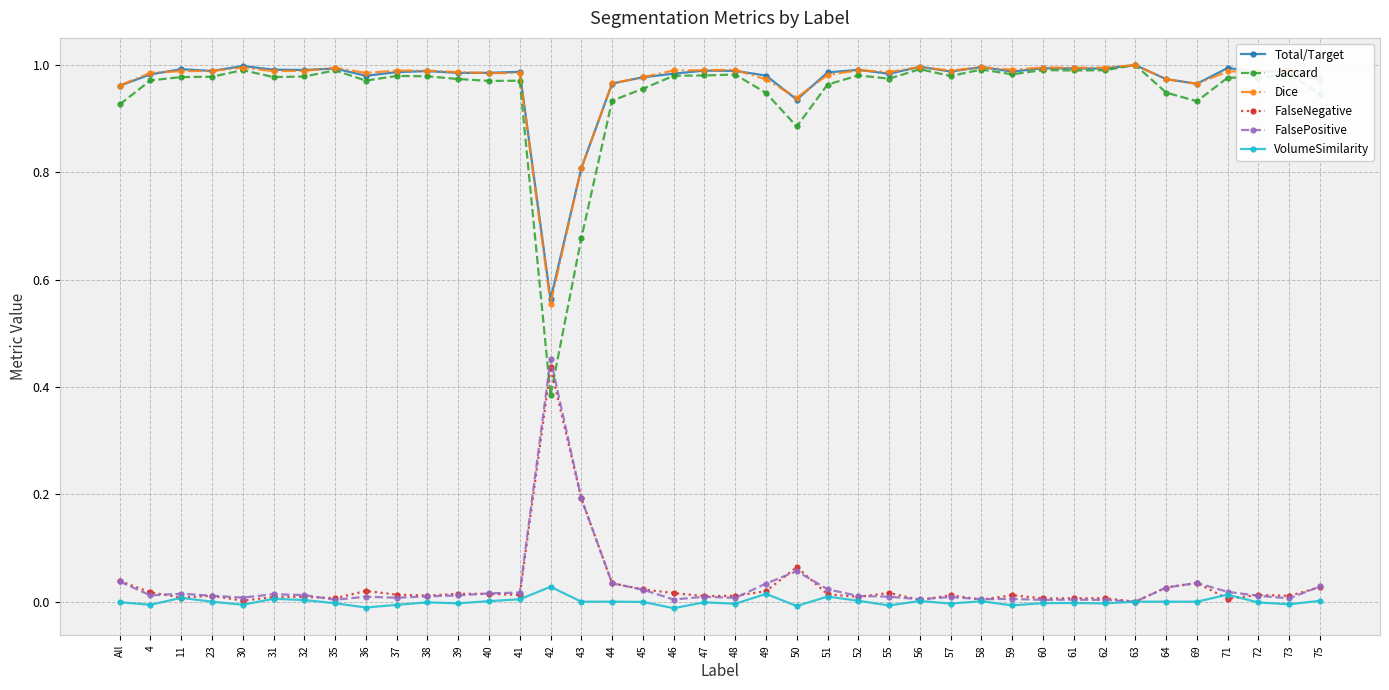

True or false: Jaccard has a value of 1.4 at 11.

False